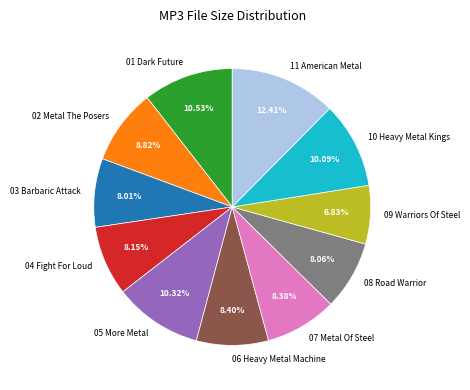

To the nearest percent, what is the difference between the largest and smallest slice percentages?

6%